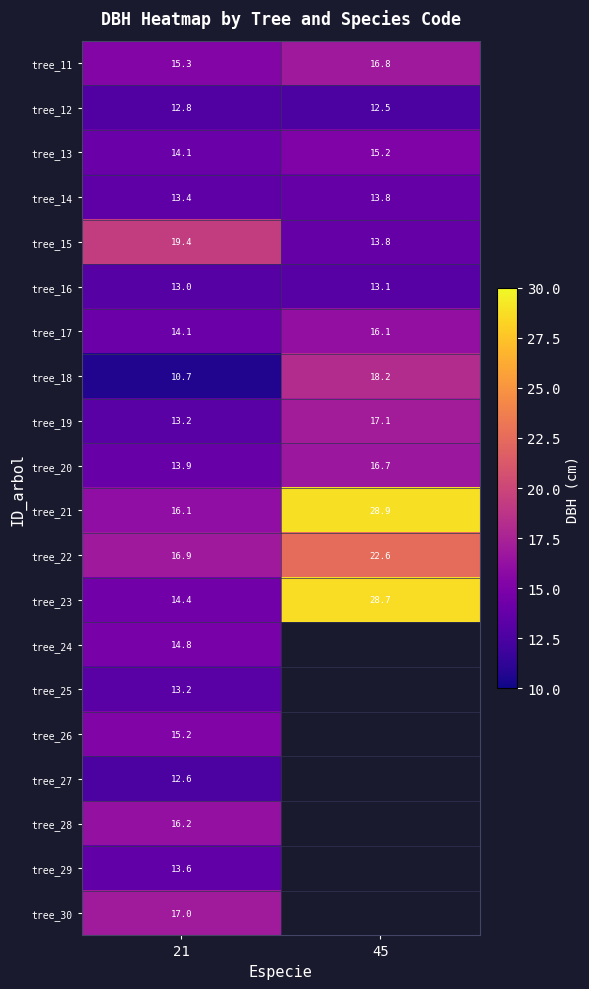

Is the value of tree_19 at 45 greater than the value of tree_27 at 21?

Yes